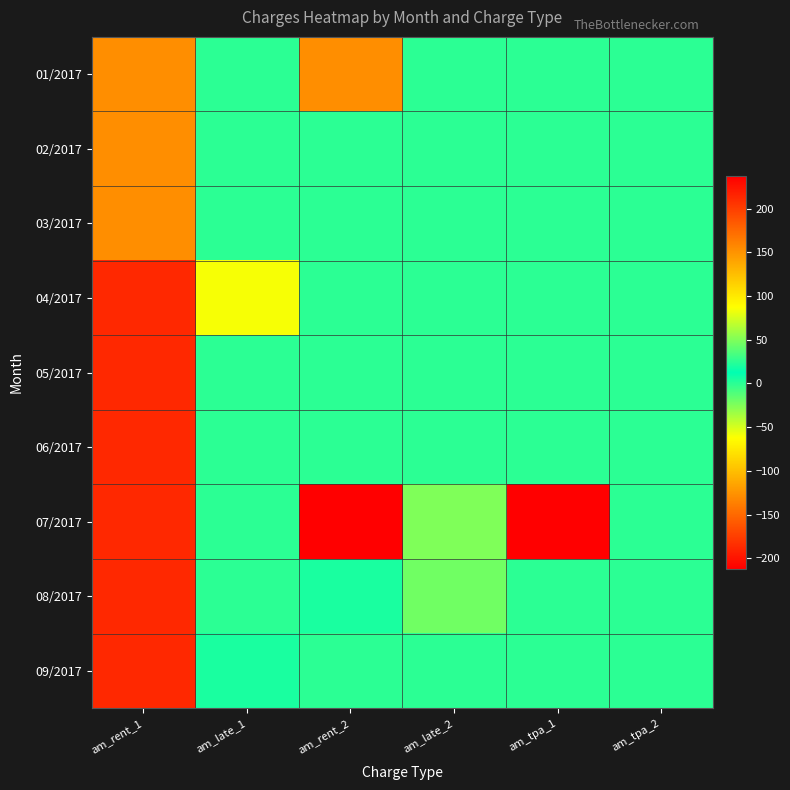

At how many categories does at least one series exceed 61?

3